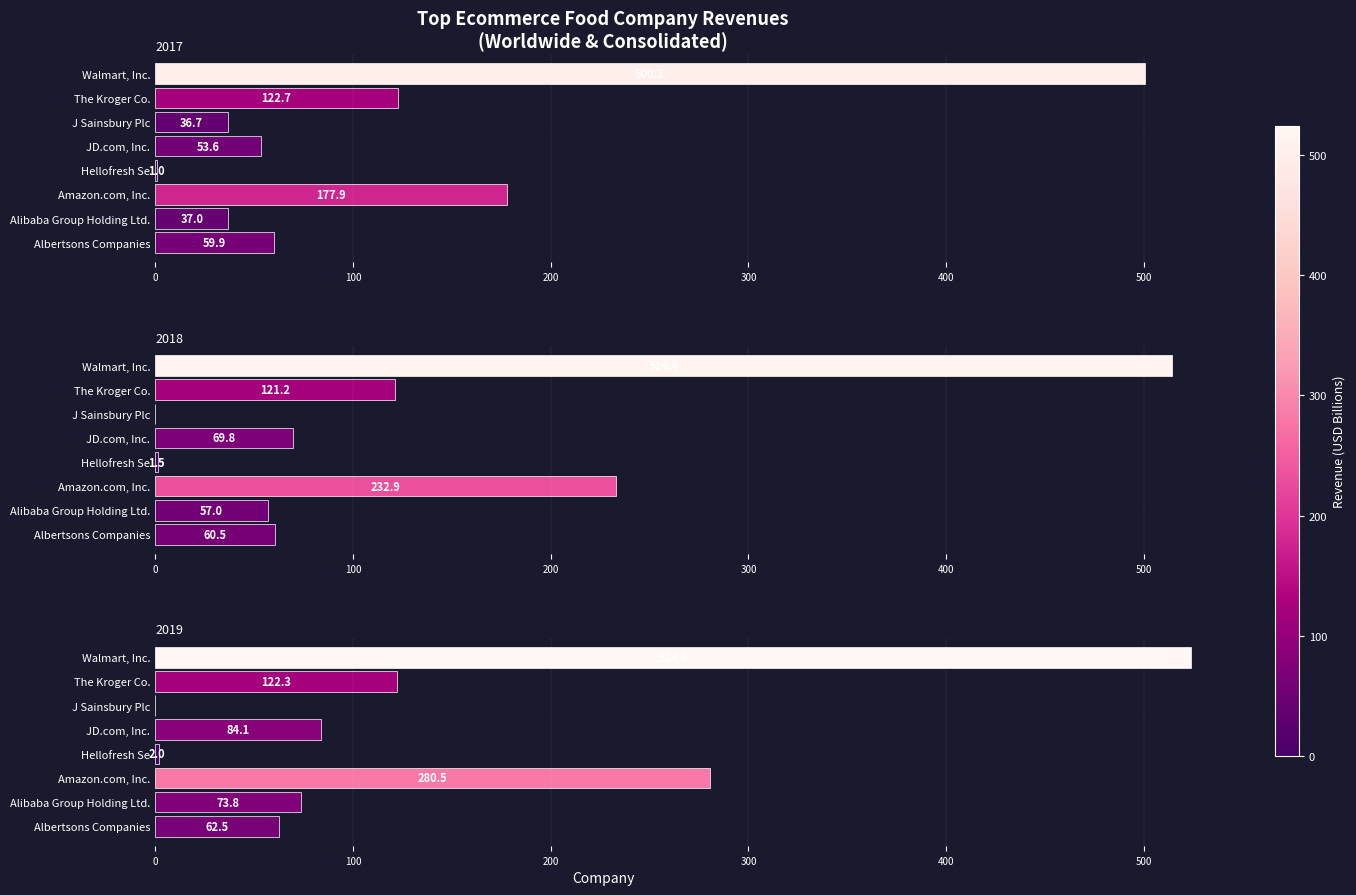

How many groups of bars are there?

8